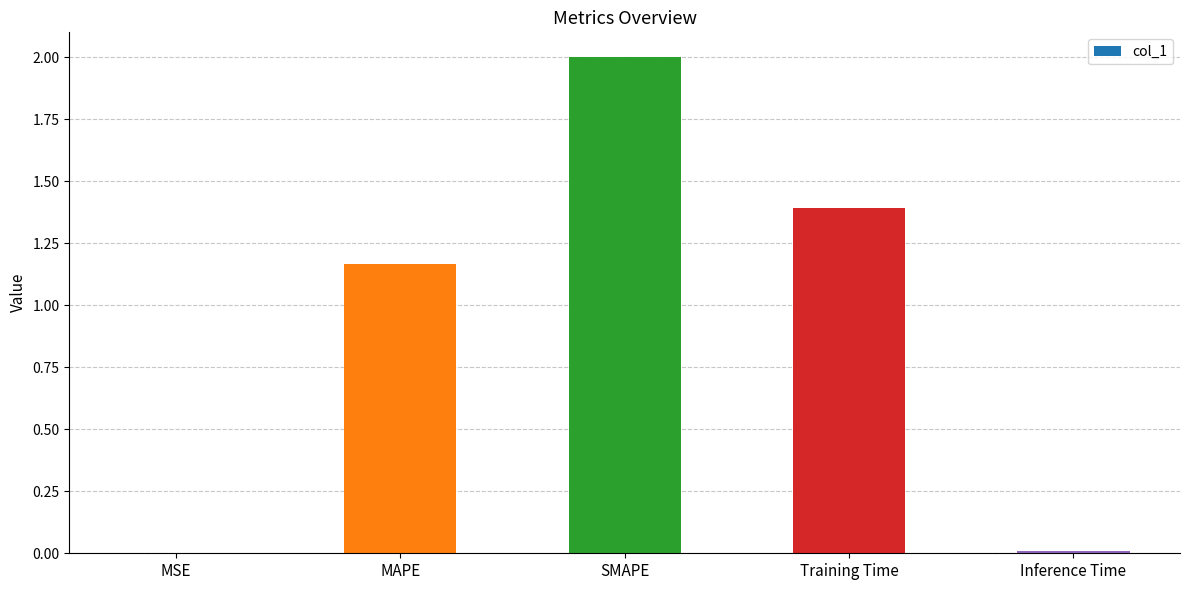

Is it true that the value at Training Time is 0.8?

False